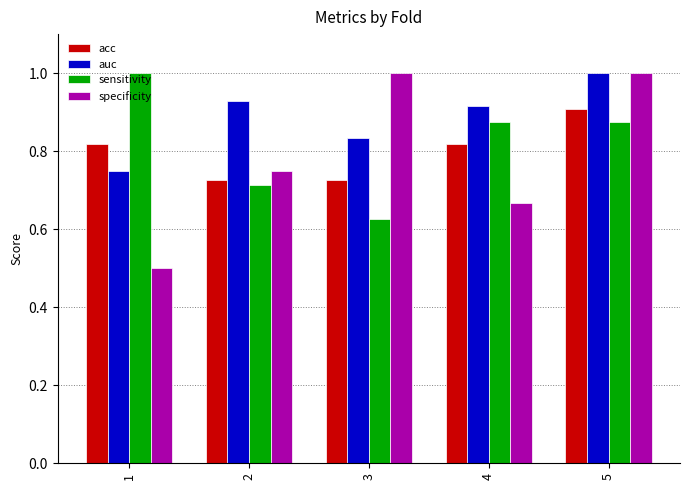

What is the sum of all sensitivity values?

4.1